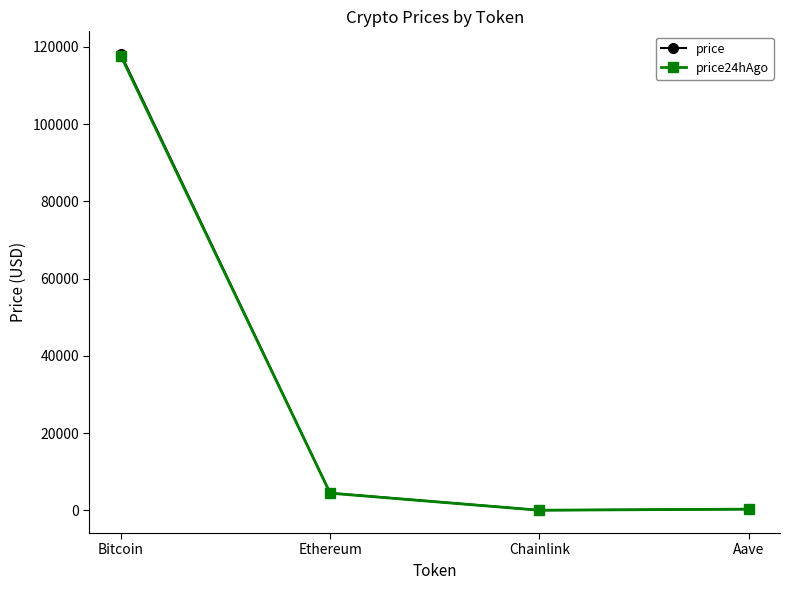

True or false: price24hAgo has a value of 48359.9 at Bitcoin.

False